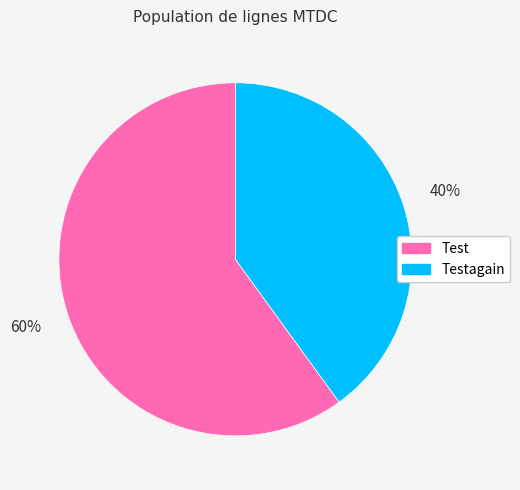

To the nearest percent, what is the difference between the largest and smallest slice percentages?

20%